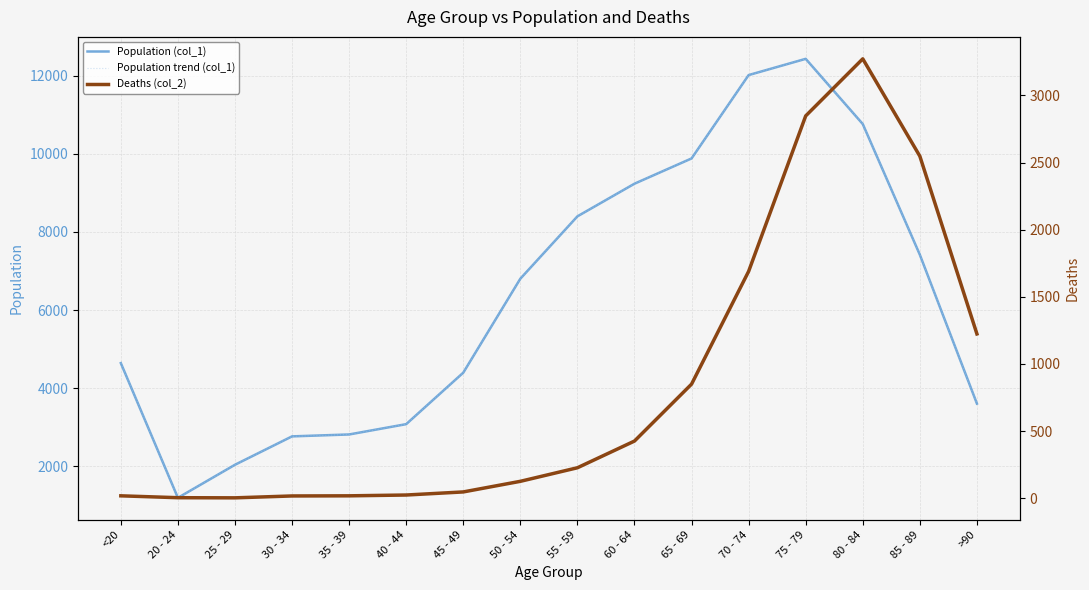

At which category is the sum across all series the highest?

75 - 79